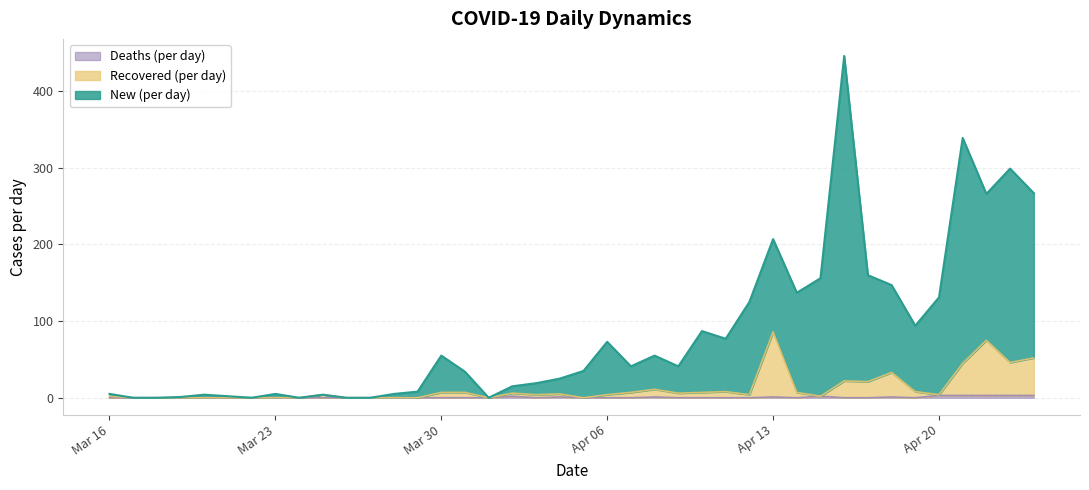

Between 2020-04-06 and 2020-04-21, which series saw the biggest shift?

New (per day)